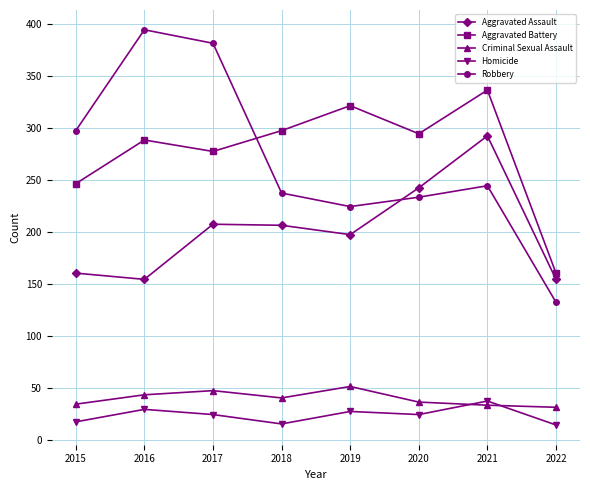

What value does the Aggravated Battery series have at 2015?

246